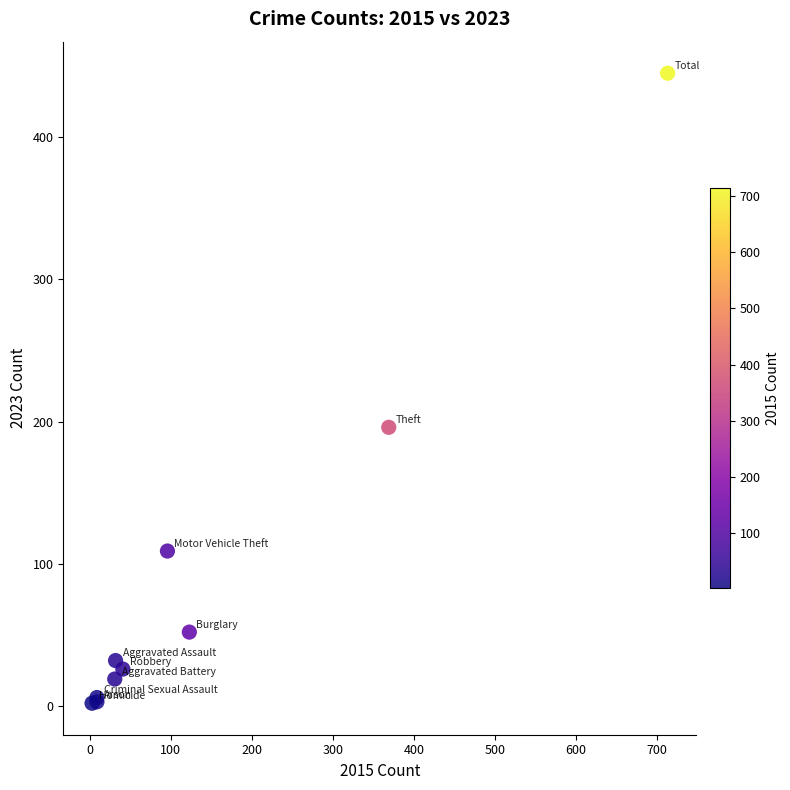

What Y value in the scatter plot is closest to 223?

196